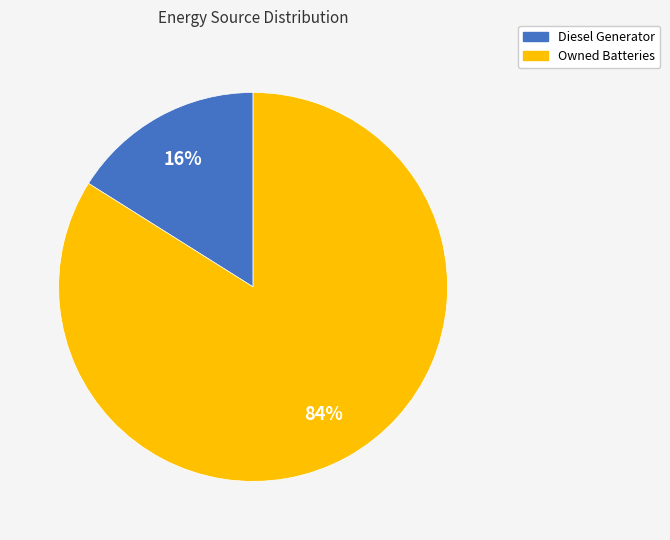

Does Owned Batteries represent more than half of the total?

Yes